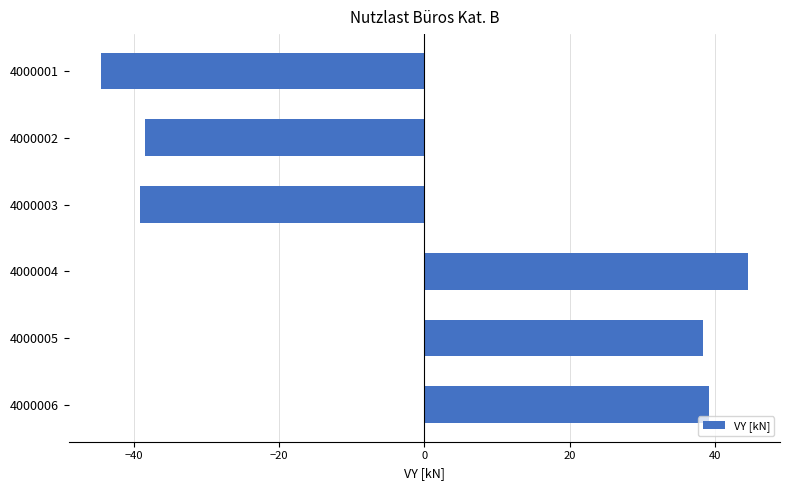

Reading top to bottom, transcribe all the data shown in this chart.

-44.5	-38.4	-39.2	44.5	38.4	39.2